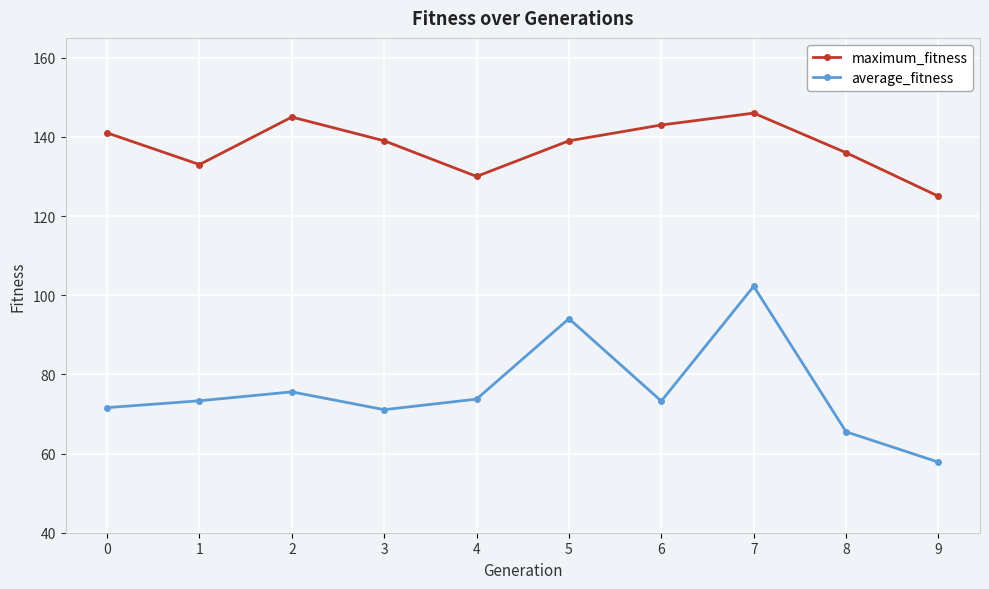

What value does the maximum_fitness series have at 3?

139.0